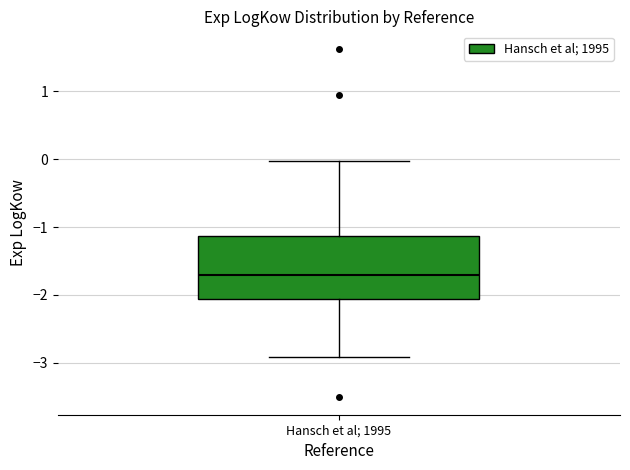

Transcribe this box plot: give where the median line is, the range the box spans, and where the two whiskers end, as read against the y-axis. The values are not printed on the chart, so give them approximately, as read against the axis.

median -1.7, box -2.1 to -1.1, whiskers -2.9 to 0.0